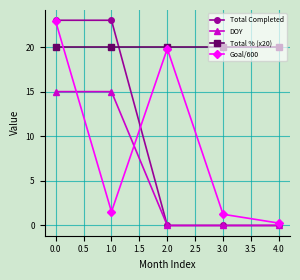

How many interior local peaks does the Goal/600 series have?

1